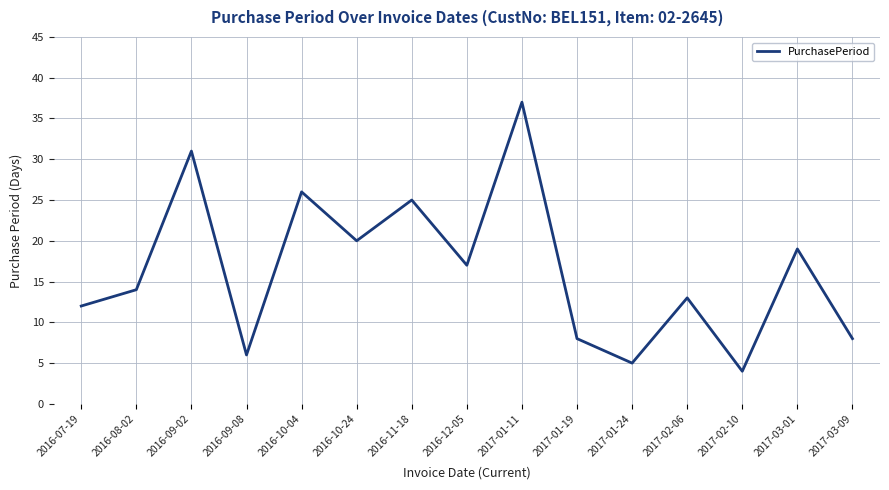

Reading left to right, extract all data points from this chart.

2016-07-19=12	2016-08-02=14	2016-09-02=31	2016-09-08=6	2016-10-04=26	2016-10-24=20	2016-11-18=25	2016-12-05=17	2017-01-11=37	2017-01-19=8	2017-01-24=5	2017-02-06=13	2017-02-10=4	2017-03-01=19	2017-03-09=8